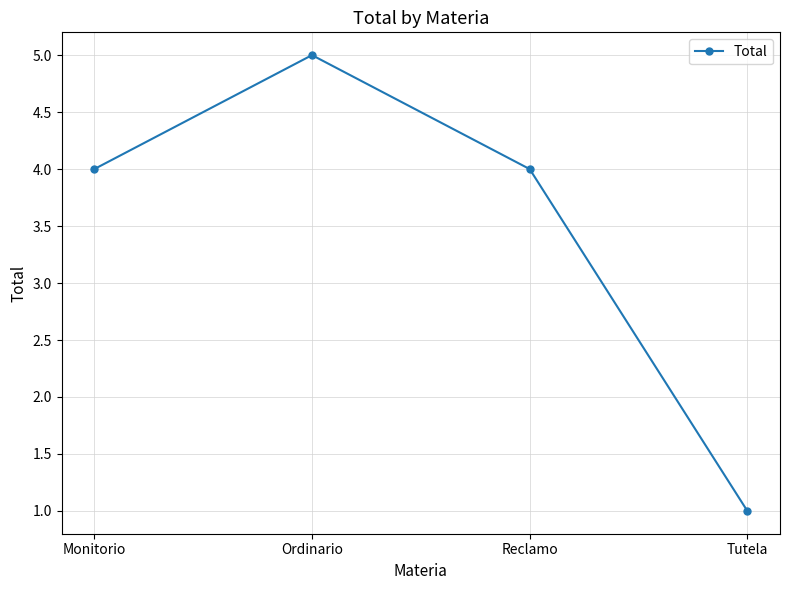

How many lines are shown in the chart?

1